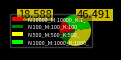

How many segments does this pie chart have?

4